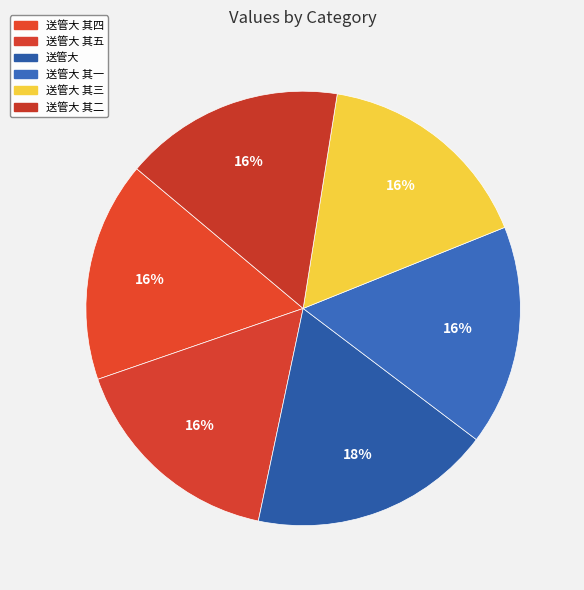

How many segments does this pie chart have?

6